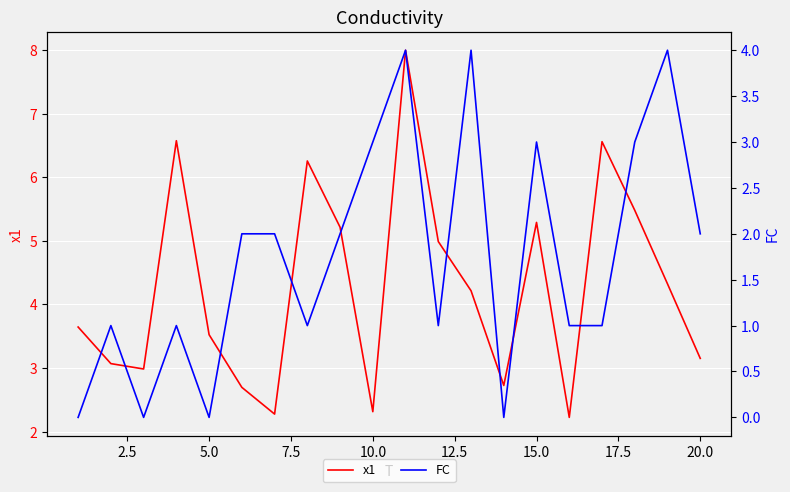

What is the maximum value for x1?

8.0